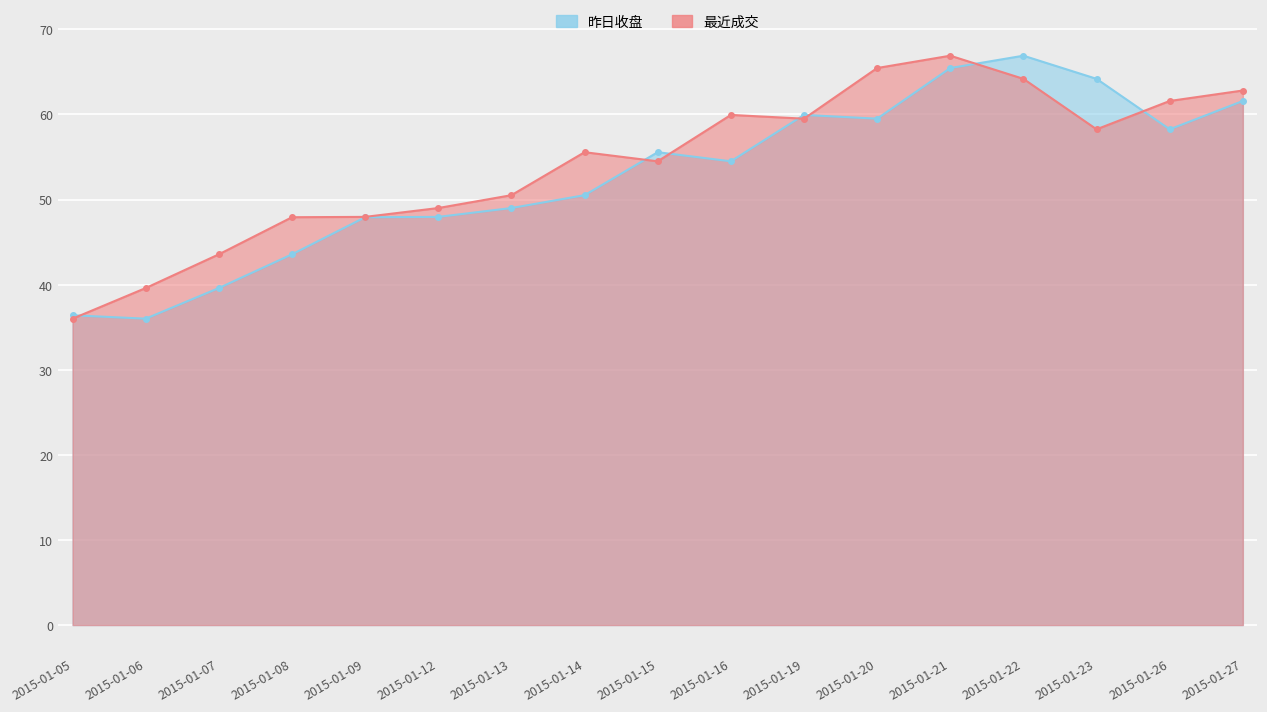

Where do 昨日收盘 and 最近成交 first cross each other?

2015-01-05 and 2015-01-06